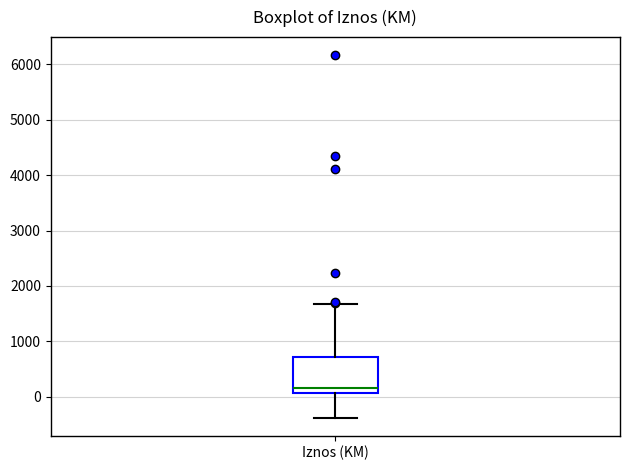

Where is the upper edge of the box for Iznos (KM) on the y-axis? The values are not printed on the chart, so give them approximately, as read against the axis.

700